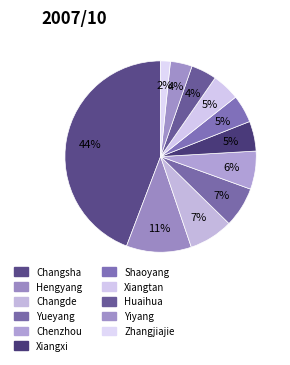

To the nearest percent, what portion does Xiangtan represent?

5%